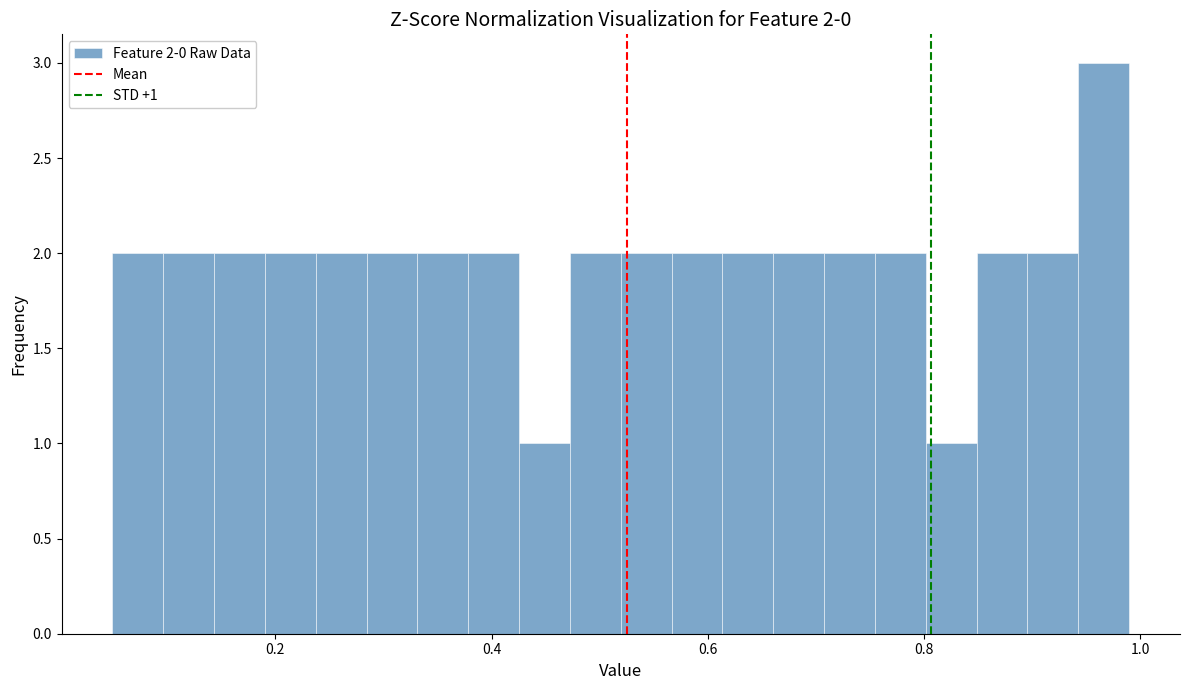

Read against the x-axis, roughly where is the centre of the tallest bar?

0.96